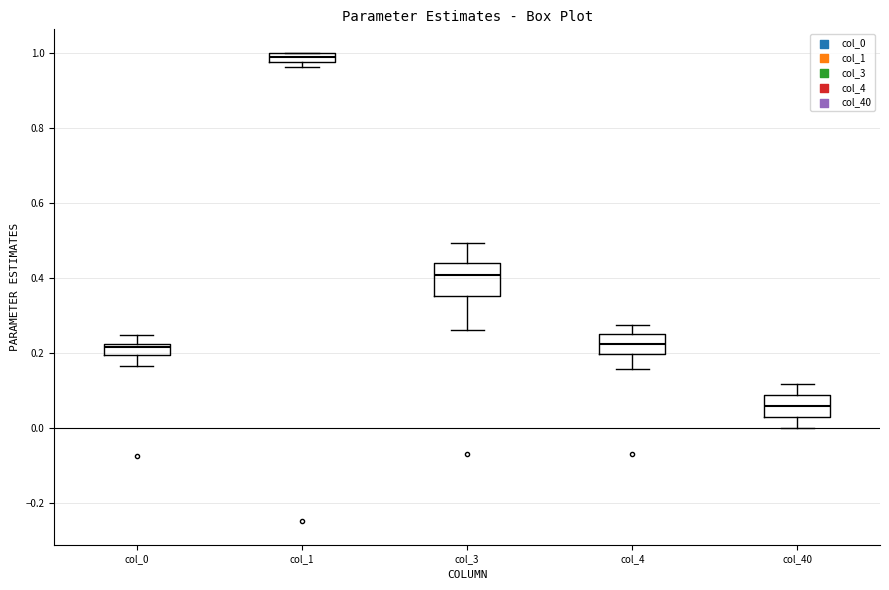

Which box is the tallest, from its lower edge to its upper edge?

col_3